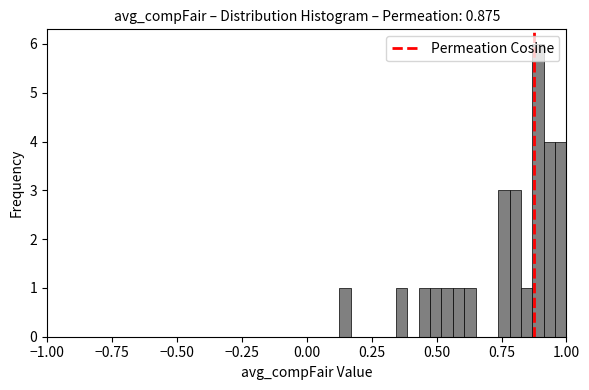

Read against the x-axis, roughly where is the centre of the tallest bar?

0.90